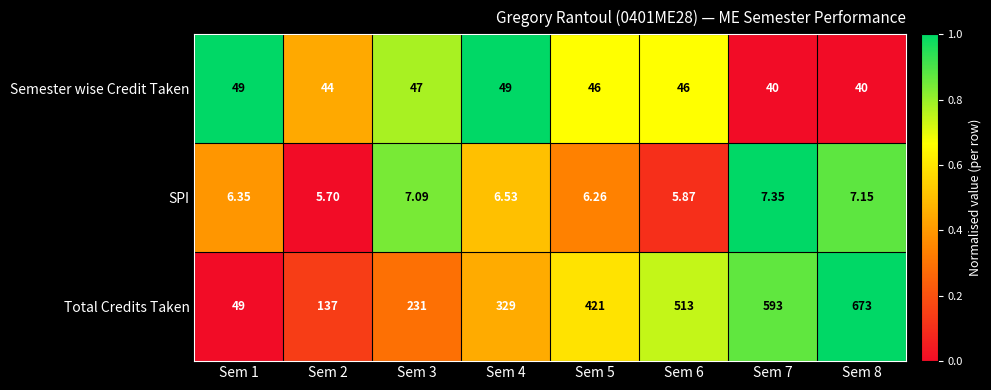

Count the number of data series in this chart.

3